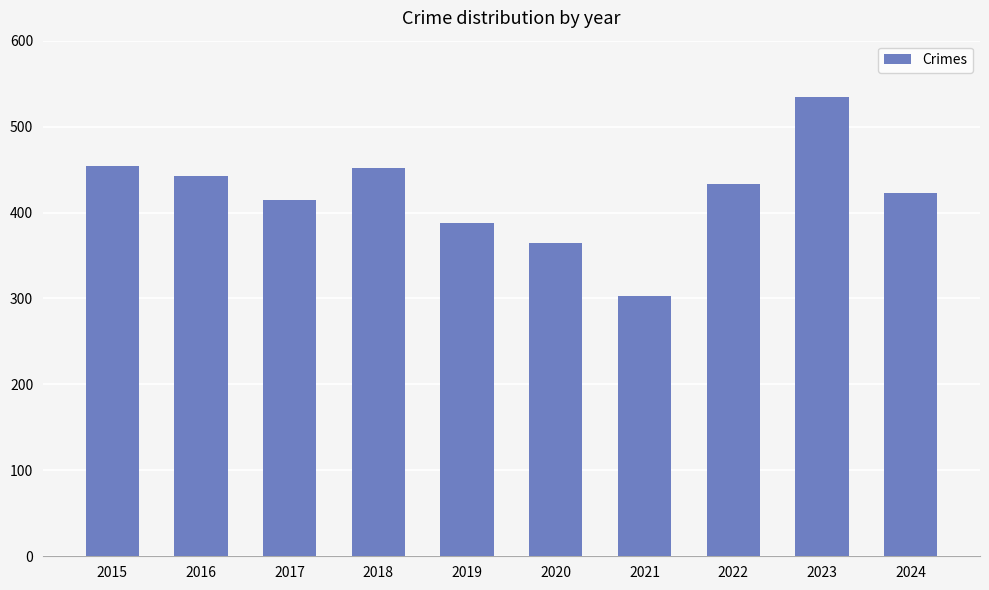

What is the average value?

421